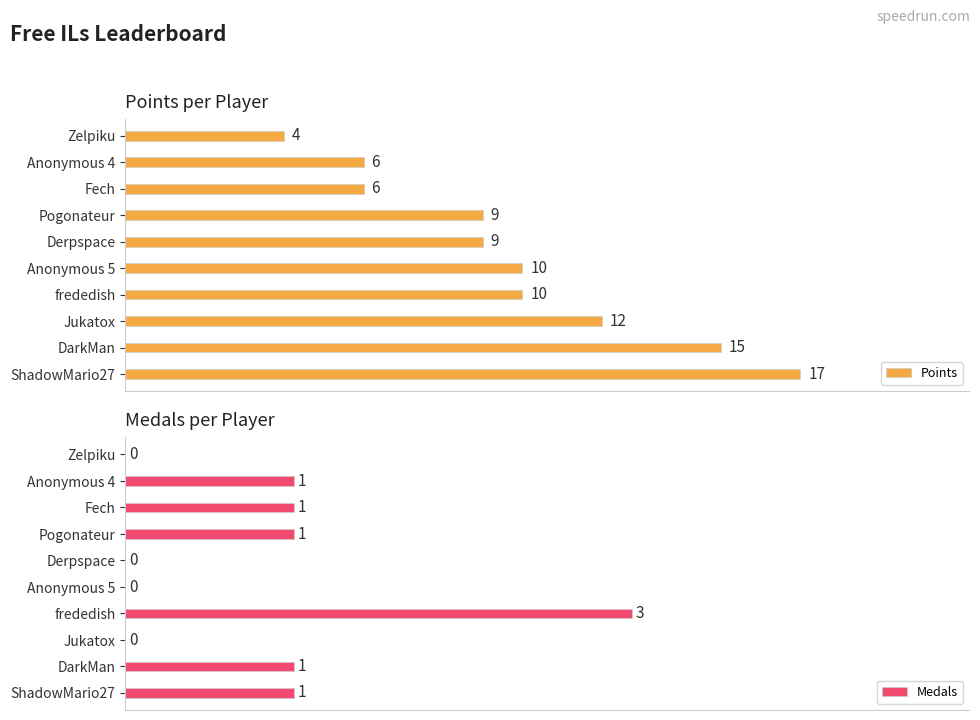

How many bars are there in total?

20